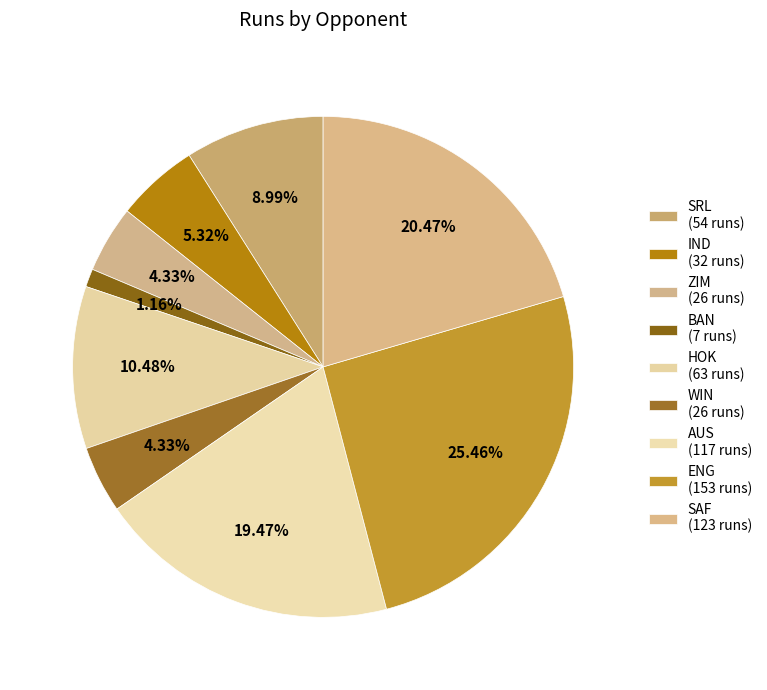

Is there any slice that represents more than half of the pie?

No